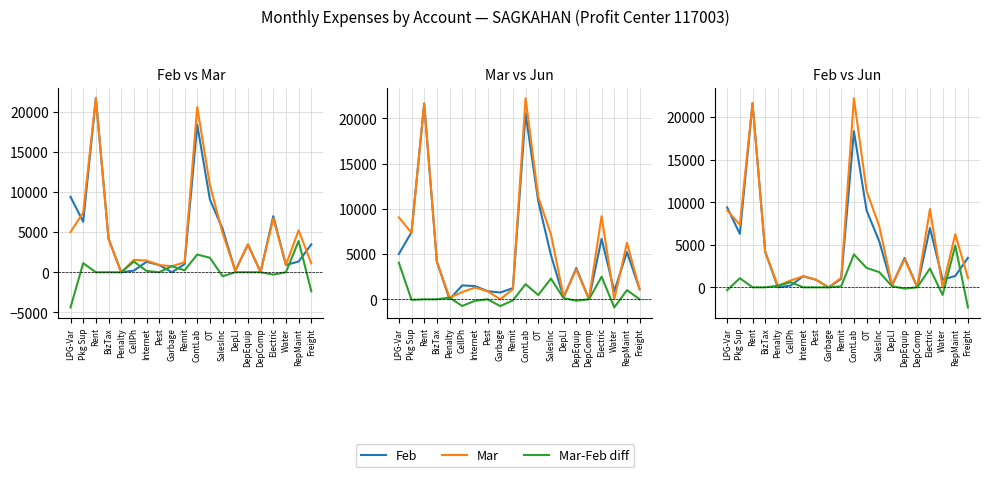

How many interior local peaks does the Jun-Feb diff series have?

5